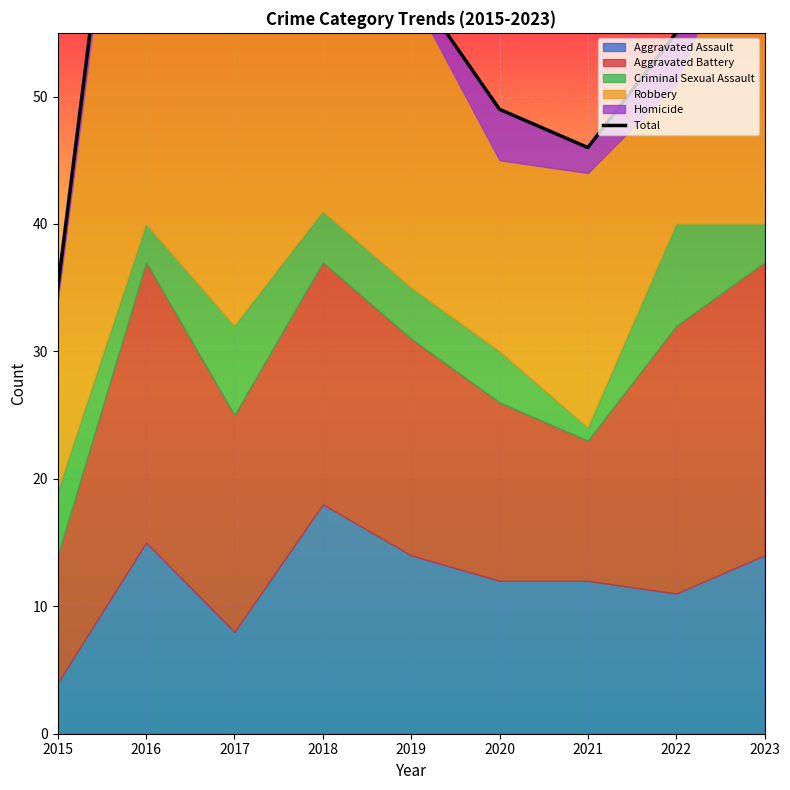

What is the sum of all values?

542